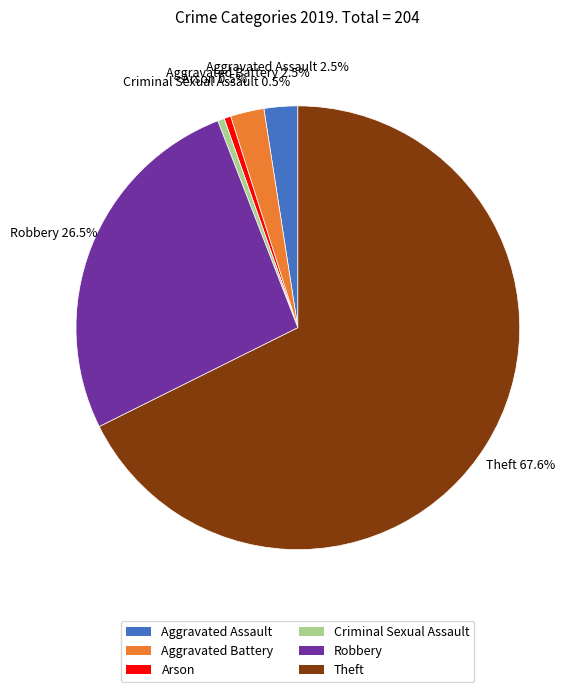

To the nearest percent, what is the average slice percentage?

17%